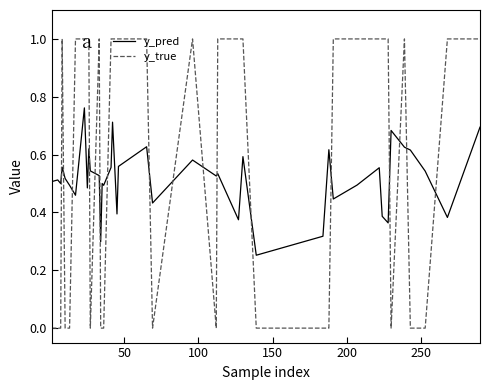

What is the maximum value for y_true?

1.0